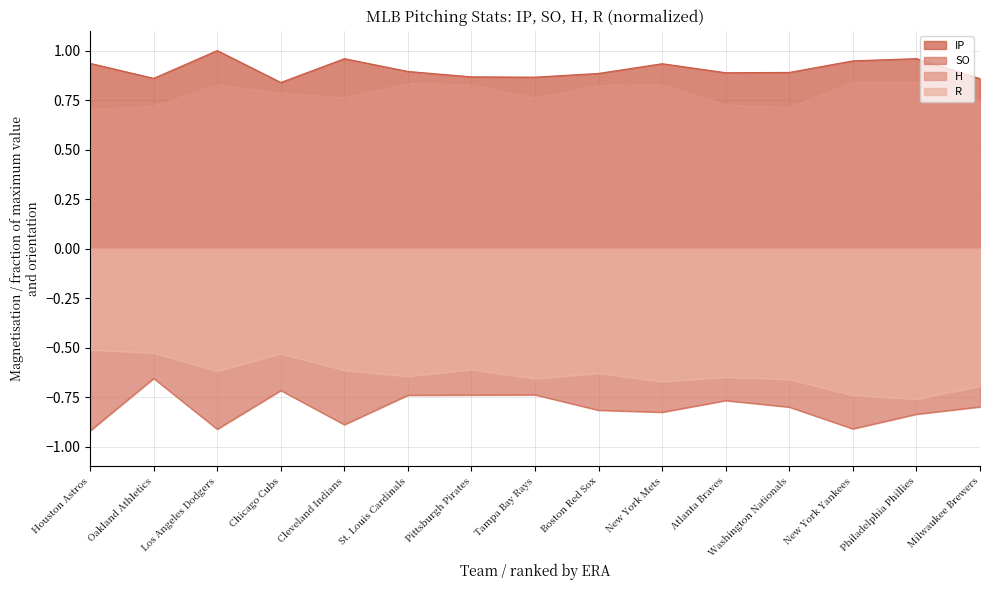

True or false: H and SO intersect in this chart.

False